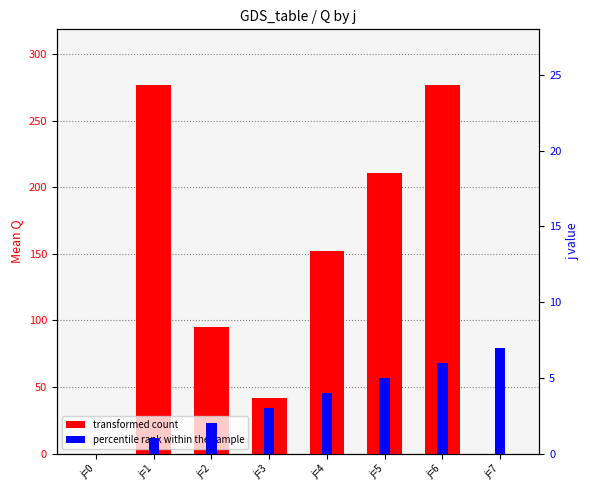

Reading right to left, list all the values displayed in this chart.

transformed count: 0	277	211	152	42	95	277	0
percentile rank within the sample: 7	6	5	4	3	2	1	0